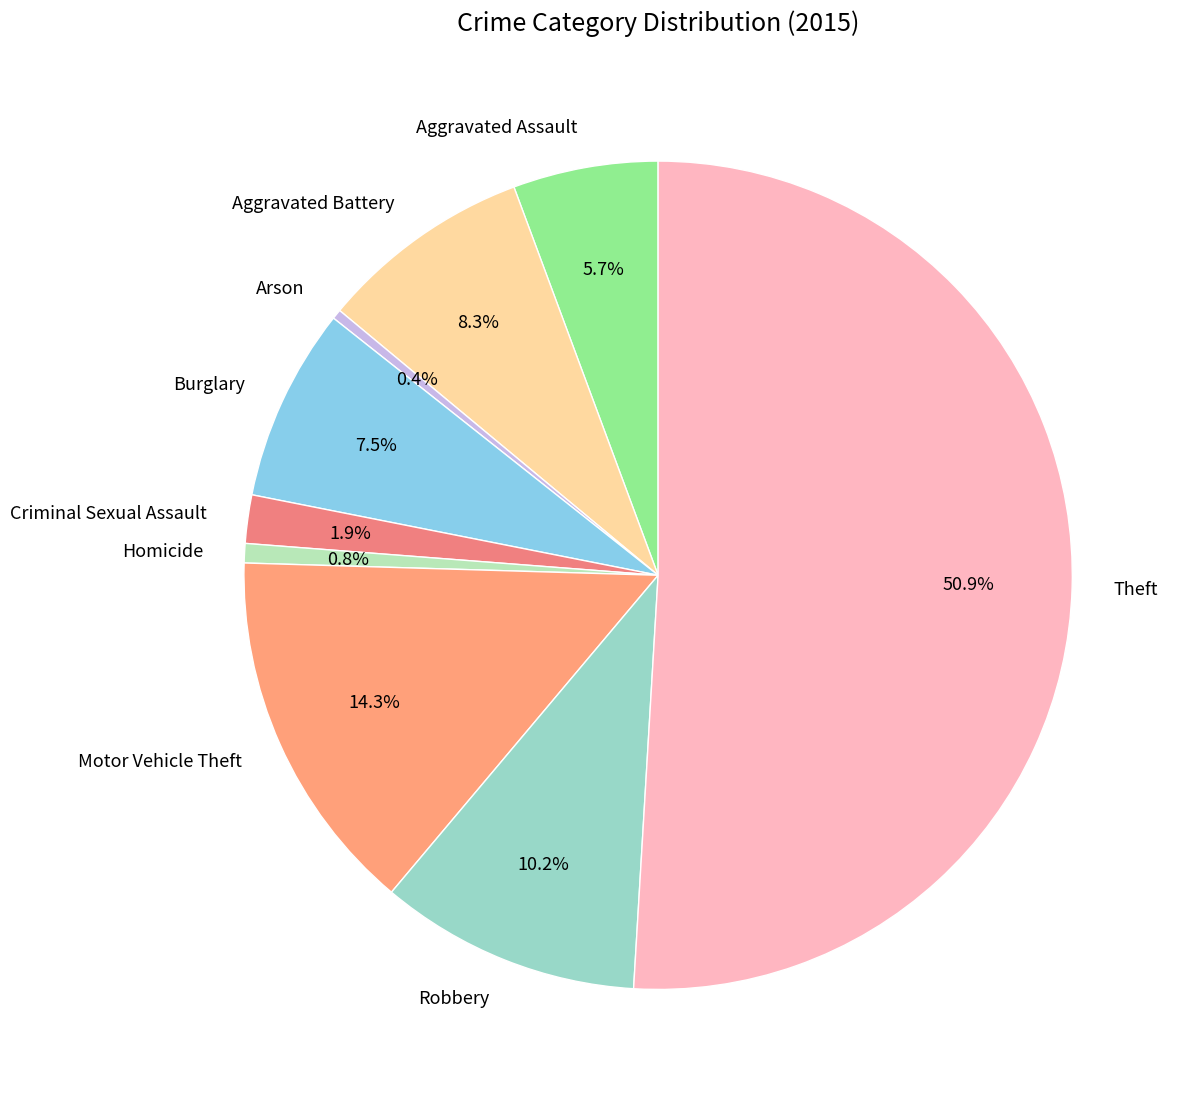

Is Aggravated Assault the majority of the pie?

No